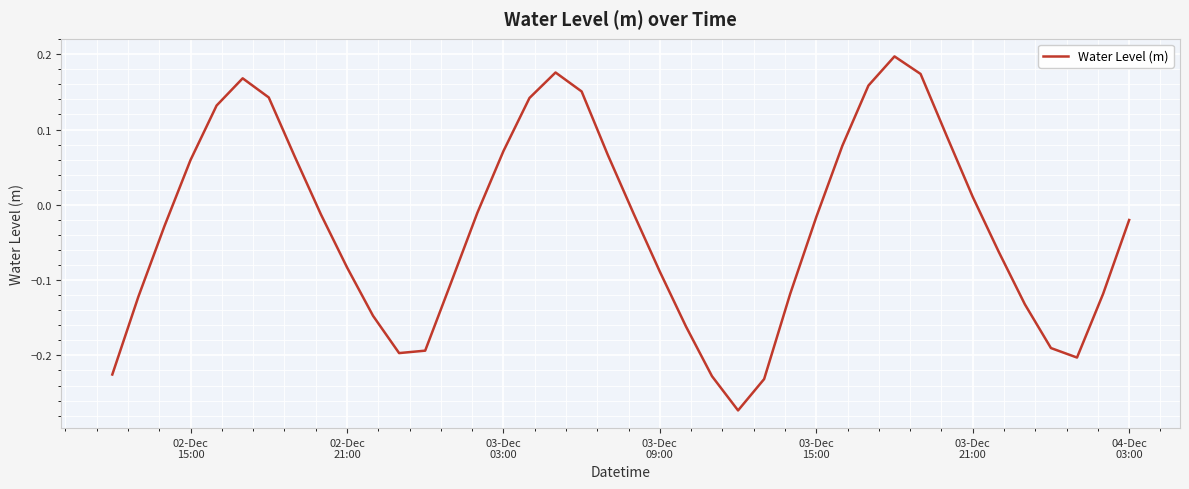

What is the difference between the maximum and minimum values?

0.5